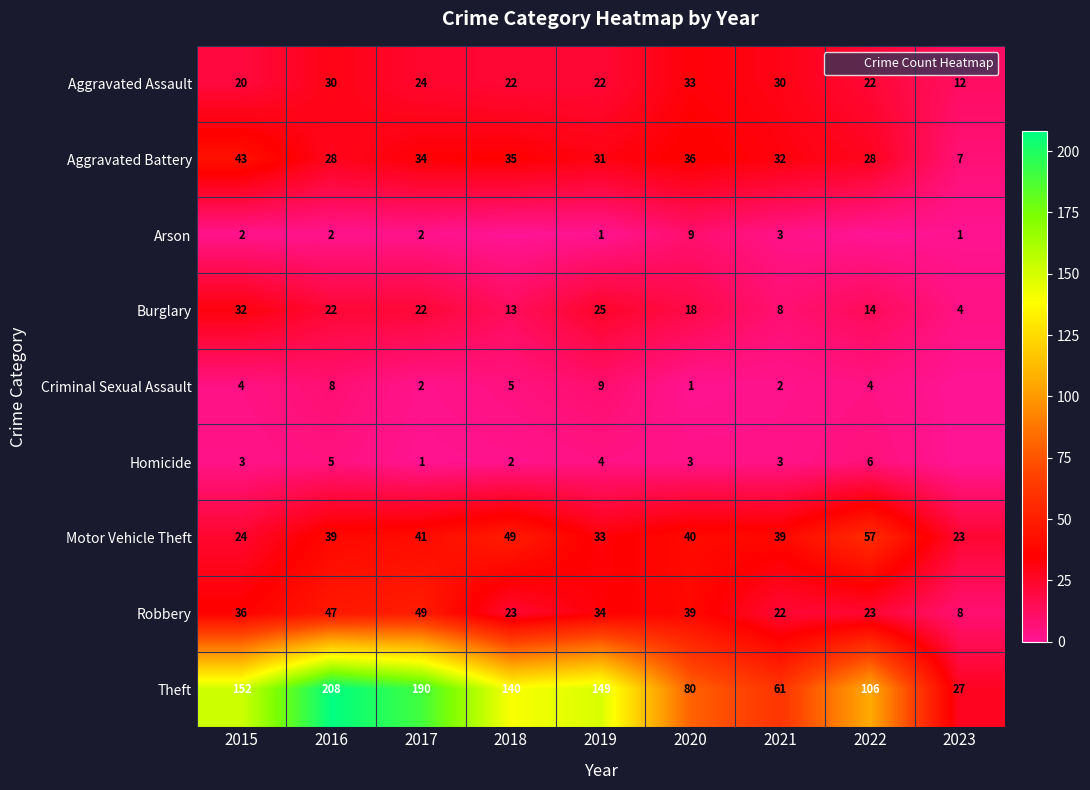

Which has a higher value, 2023 or 2022?

2022